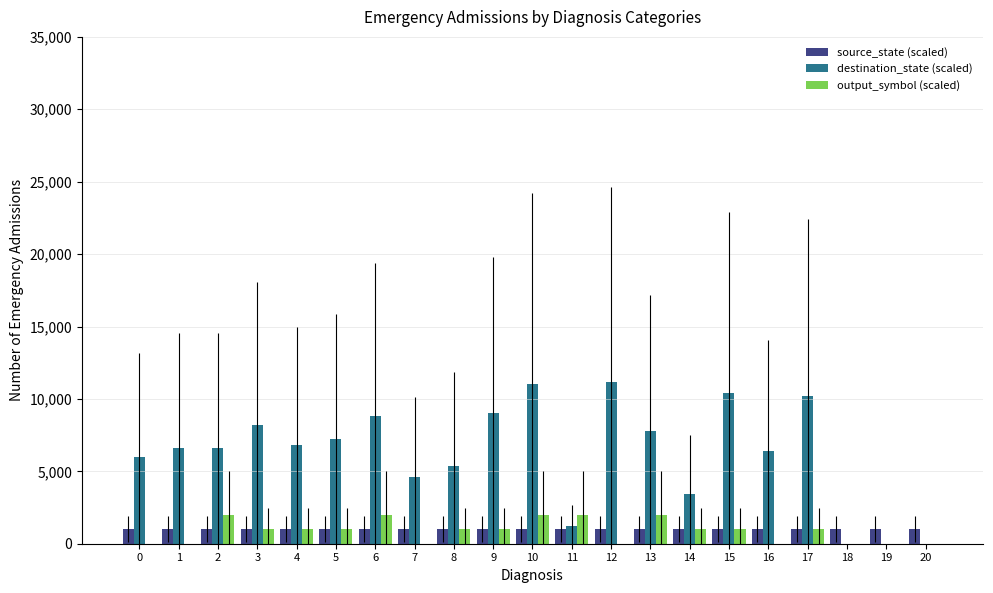

What is the maximum value for source_state (scaled)?

1000